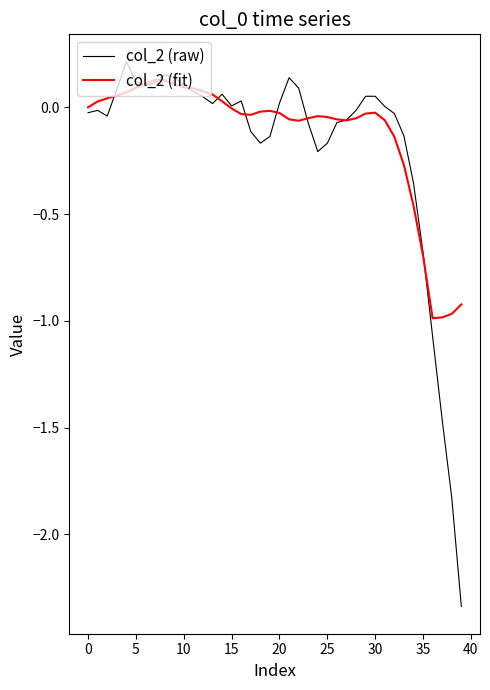

Which series has the widest spread of values?

col_2 (raw)